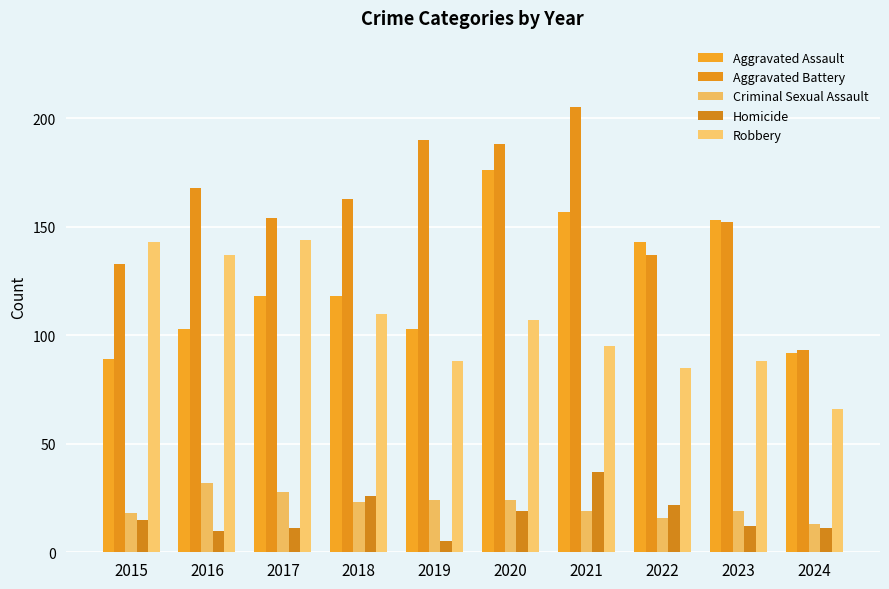

How many groups of bars are there?

10